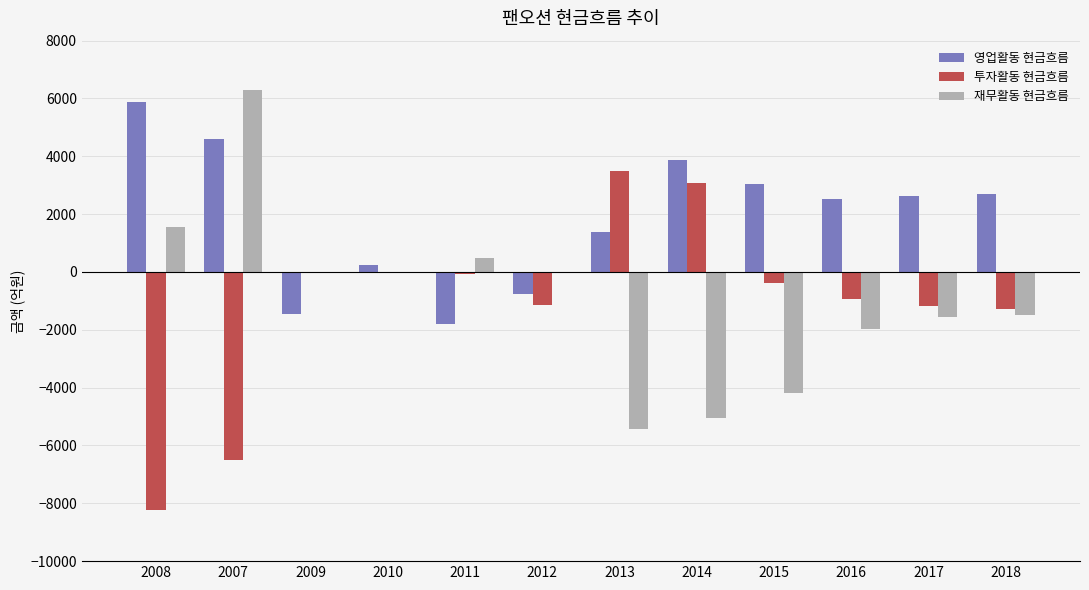

The 영업활동 현금흐름 series shows 1933.9 at 2007. True or false?

False